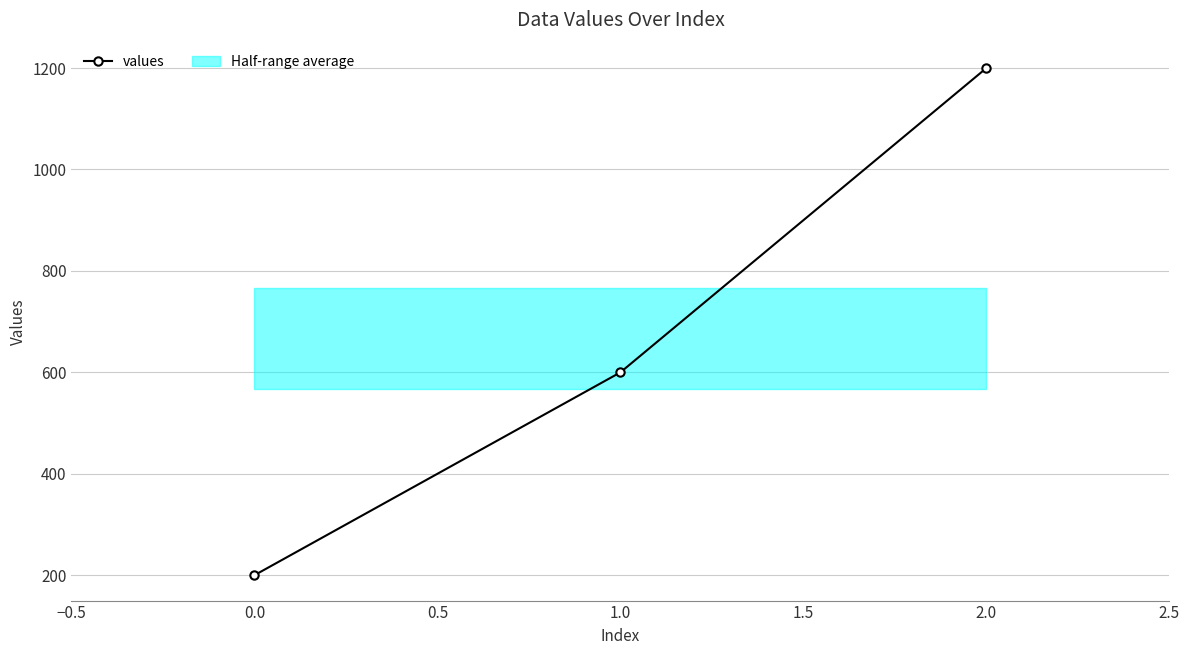

How many data points are less than 600?

1